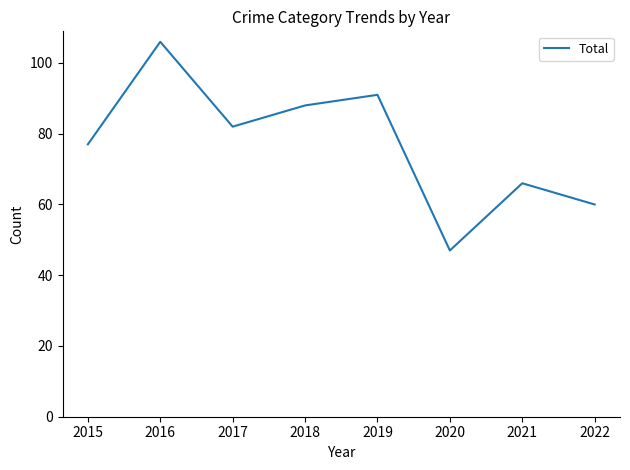

Rank the categories by value from lowest to highest.

2020, 2022, 2021, 2015, 2017, 2018, 2019, 2016